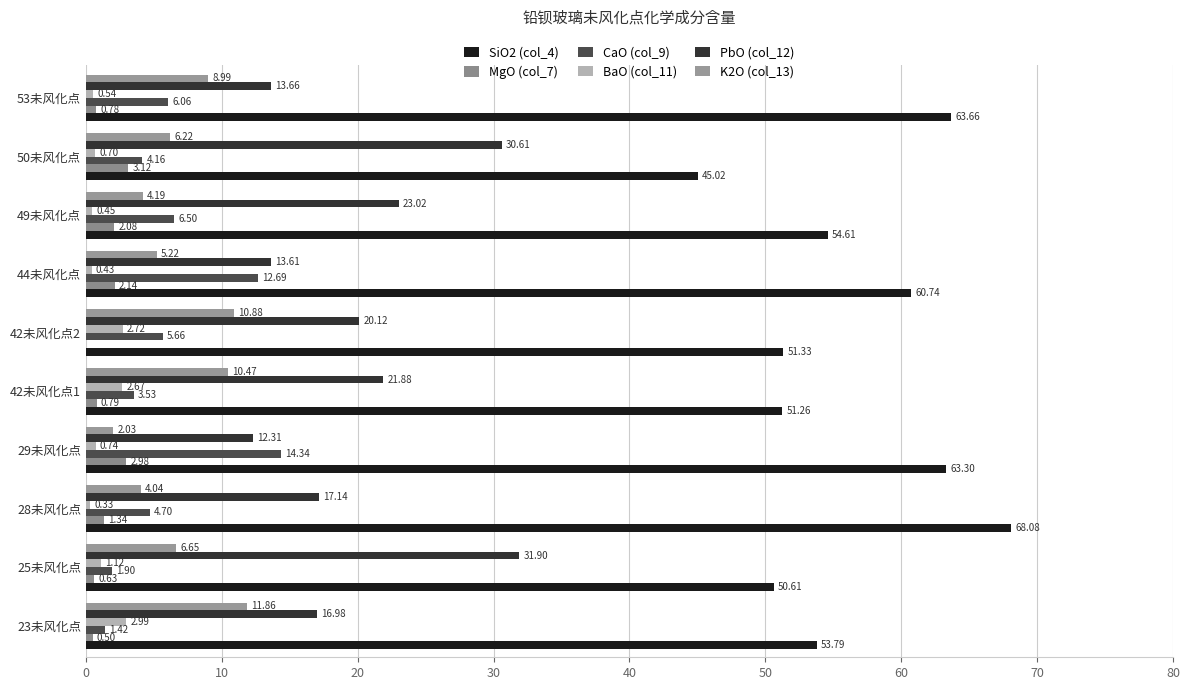

How many series are shown in this chart?

6